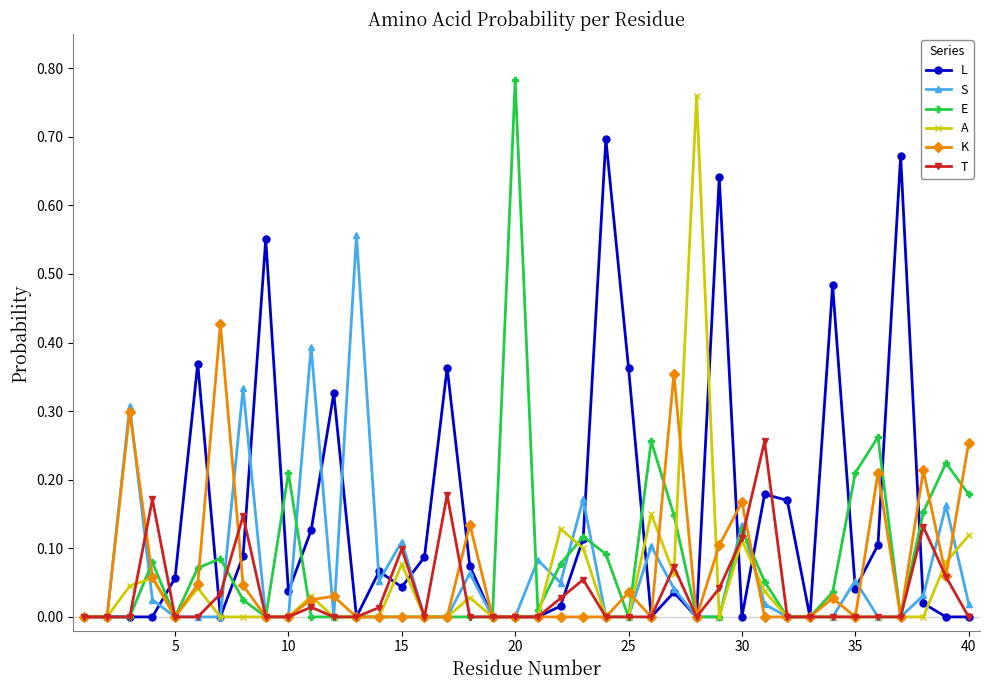

Which series has the largest total across all categories?

L